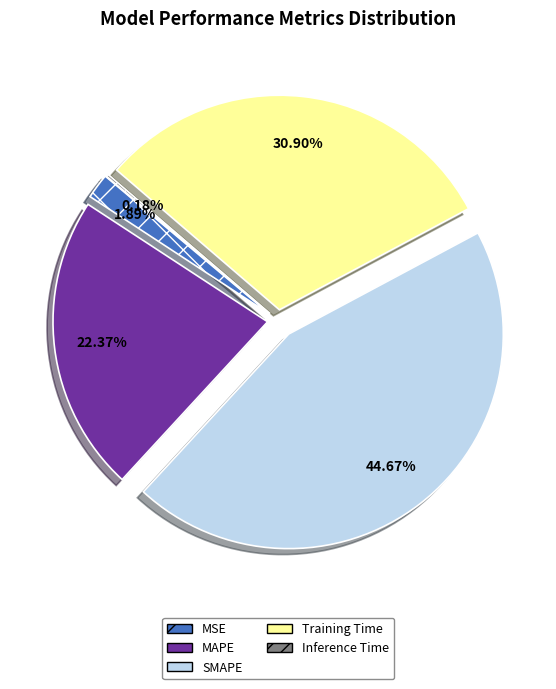

Which slice is the largest?

SMAPE